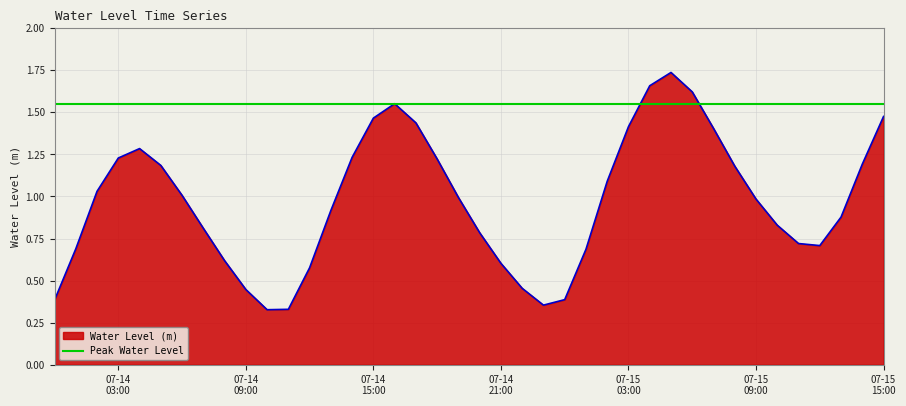

What is the label of the 20th point from the right?

2024-07-14 20:00:00